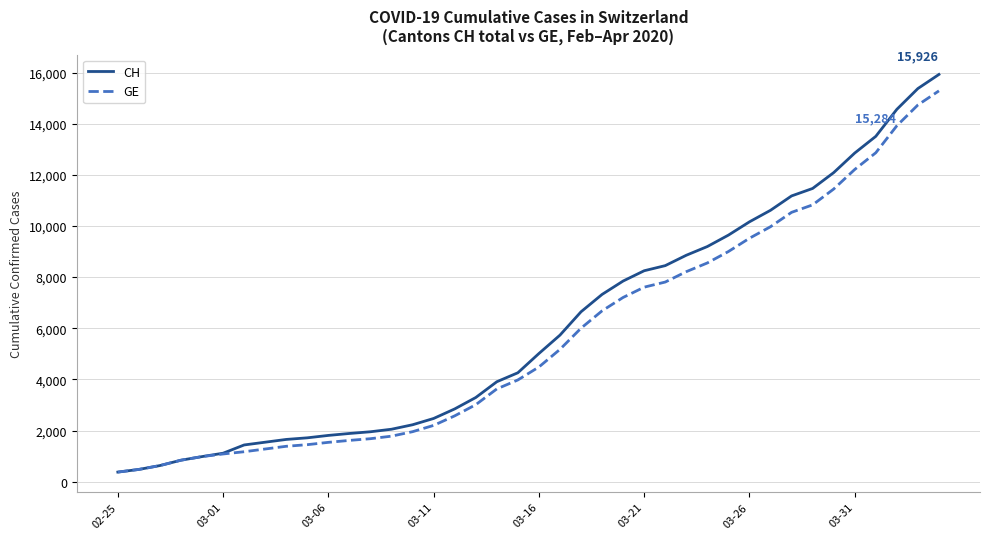

Does the chart have visible grid lines?

Yes